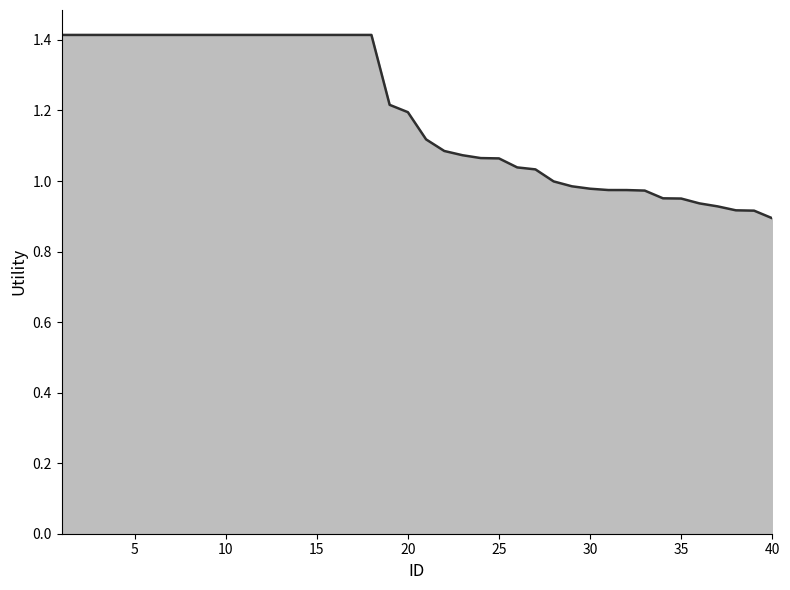

Does the chart display data point markers on the line(s)?

No